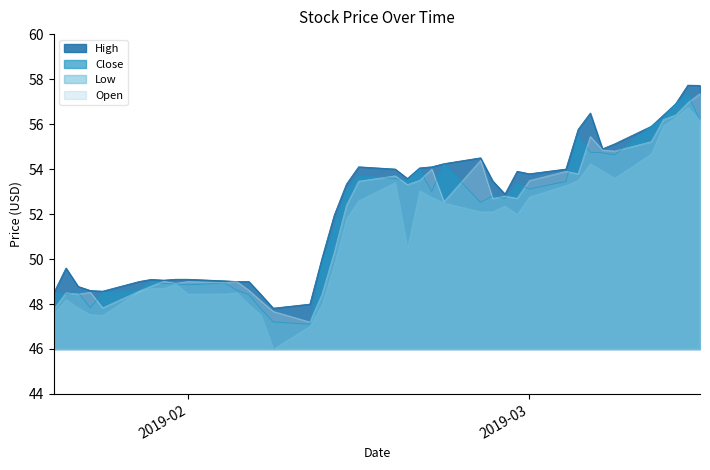

How many lines are shown in the chart?

4